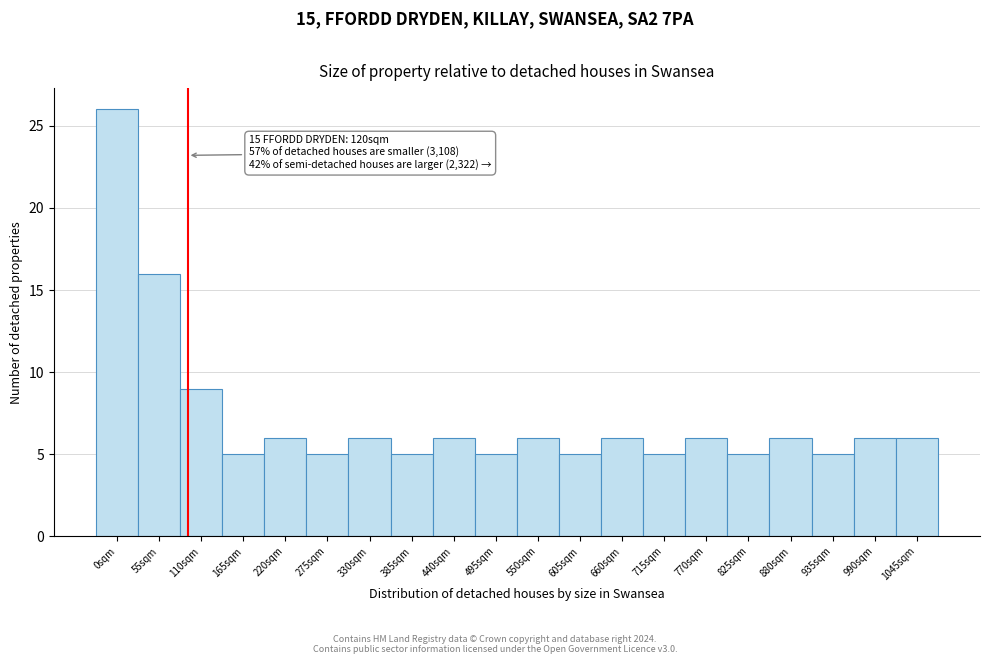

Reading left to right, what are all the values shown in this chart?

0sqm=26	55sqm=16	110sqm=9	165sqm=5	220sqm=6	275sqm=5	330sqm=6	385sqm=5	440sqm=6	495sqm=5	550sqm=6	605sqm=5	660sqm=6	715sqm=5	770sqm=6	825sqm=5	880sqm=6	935sqm=5	990sqm=6	1045sqm=6